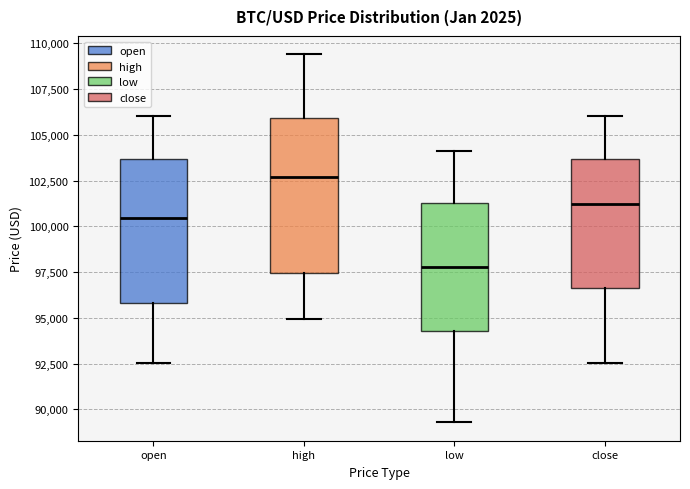

Comparing the boxes themselves (not the whiskers), which one is the tallest?

high